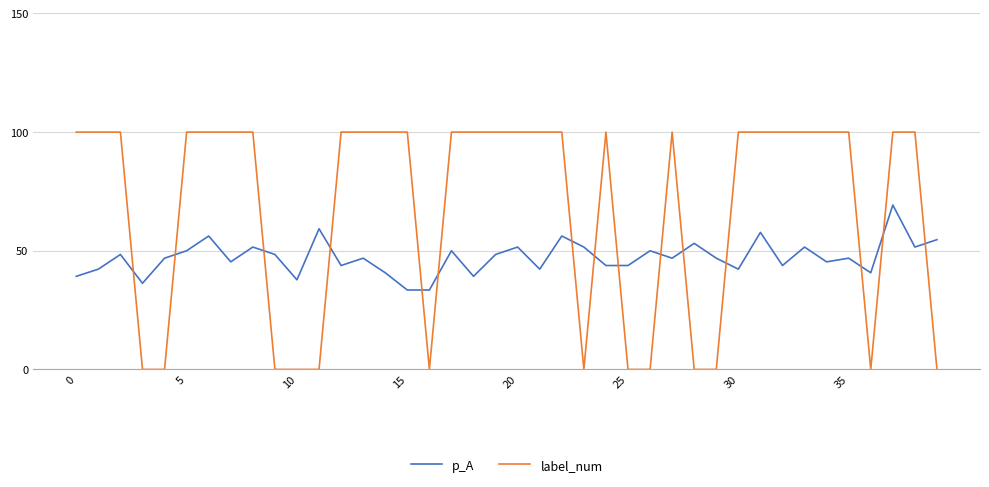

List the series in order of their overall mean, highest first.

label_num, p_A